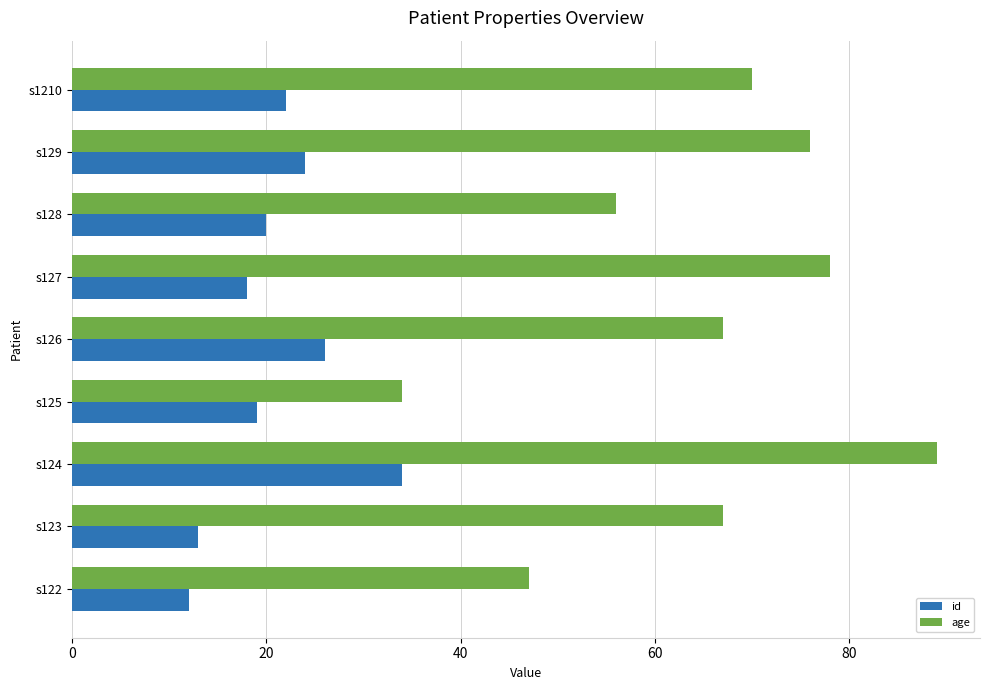

List the series in order of their peak value, highest first.

age, id